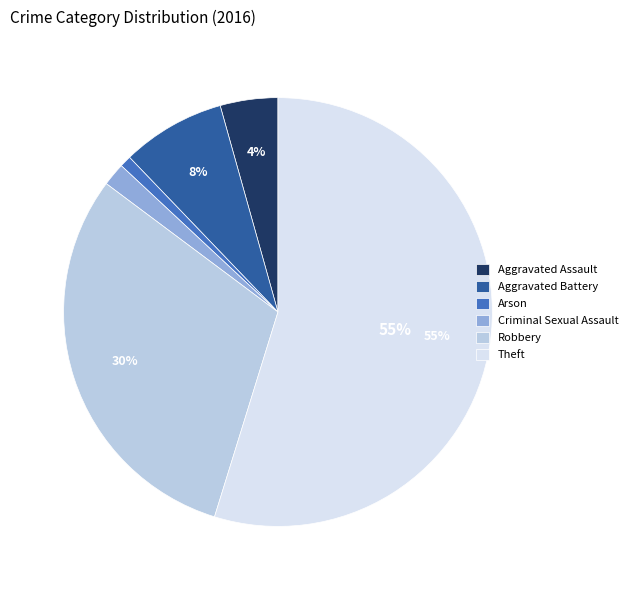

To the nearest percent, what portion does Arson represent?

1%